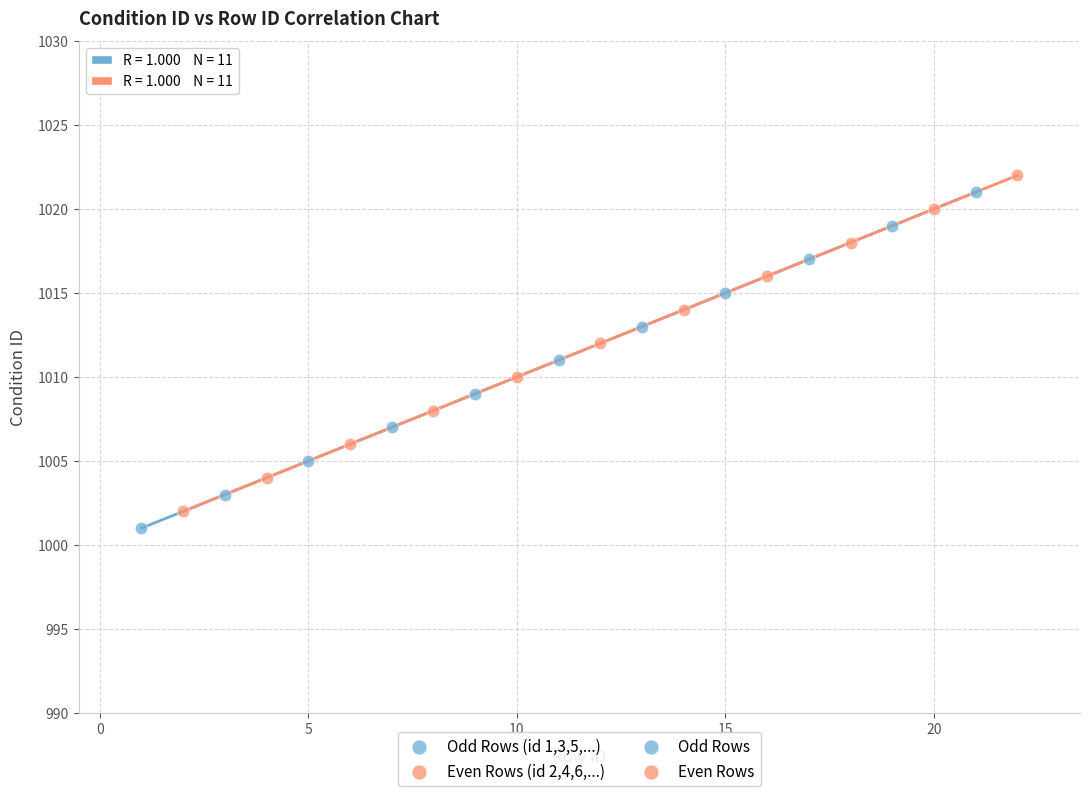

Which series reaches the maximum Y coordinate?

Even Rows (id 2,4,6,...)